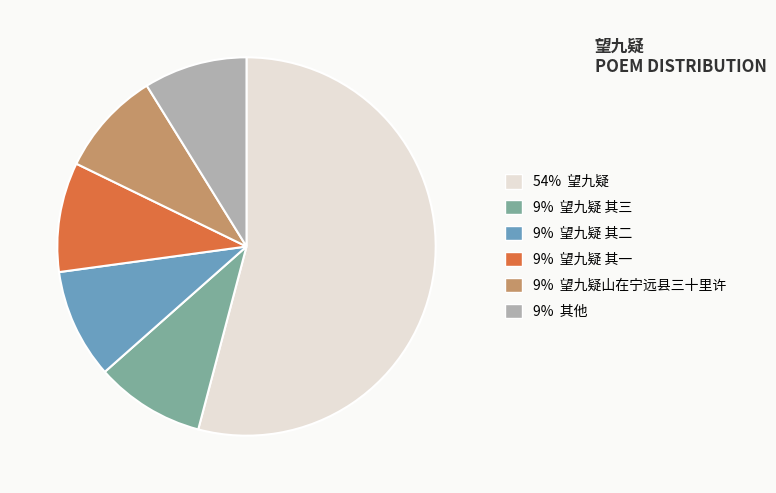

What is the largest slice in the pie chart?

54% 望九疑